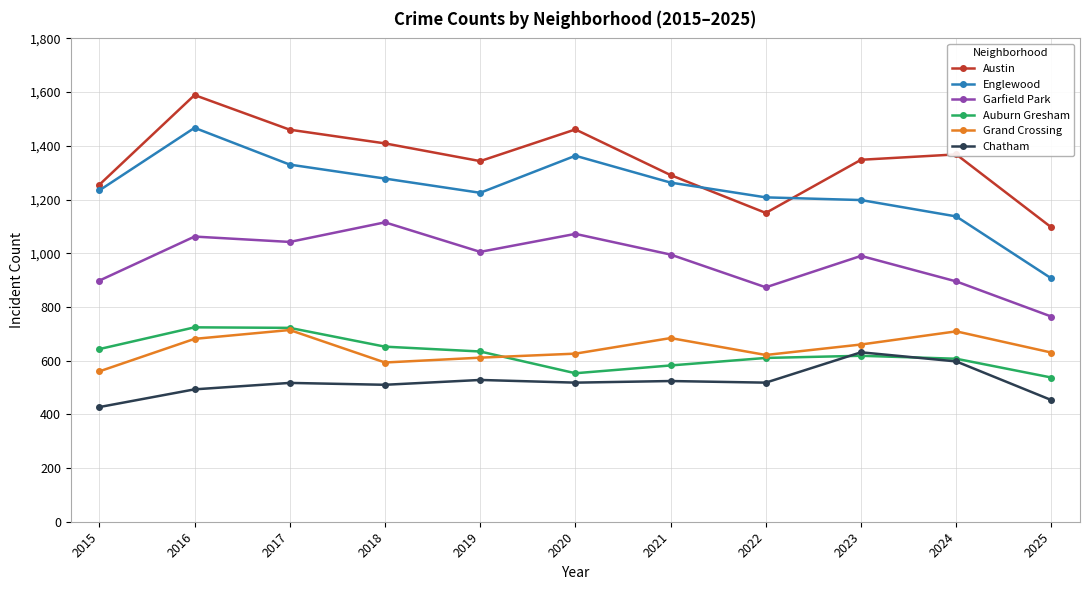

True or false: Garfield Park has more than 1 interior local peaks.

True